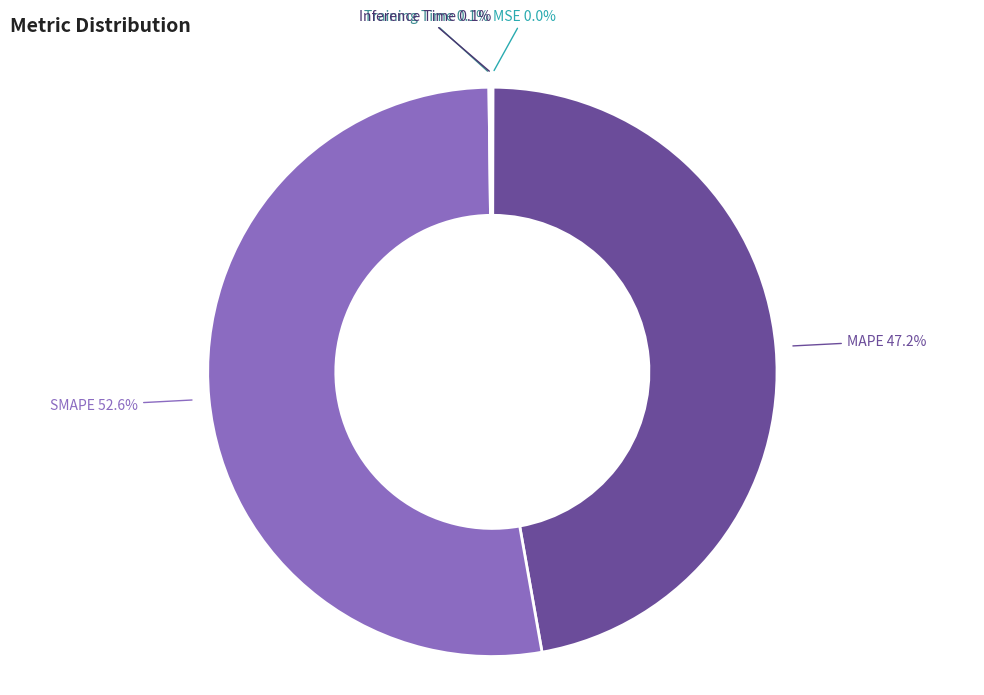

How many segments does this pie chart have?

5